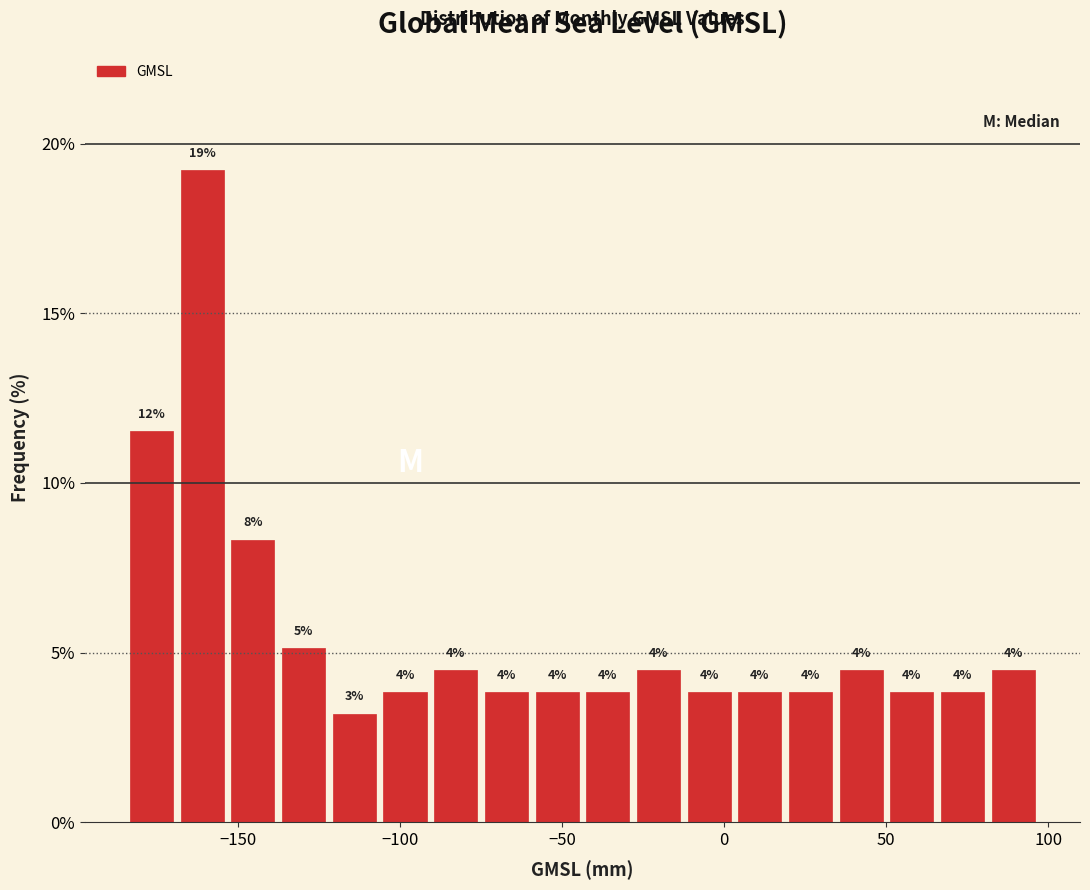

Read against the x-axis, roughly where is the centre of the tallest bar?

-160